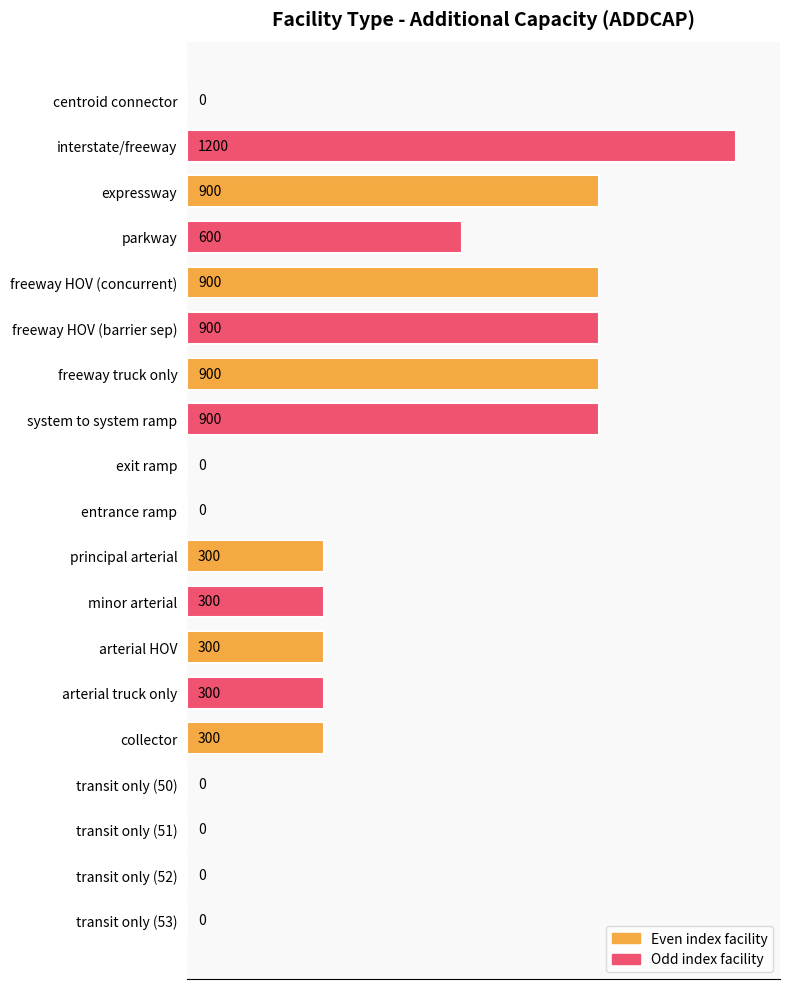

What is the sum of all values?

7800